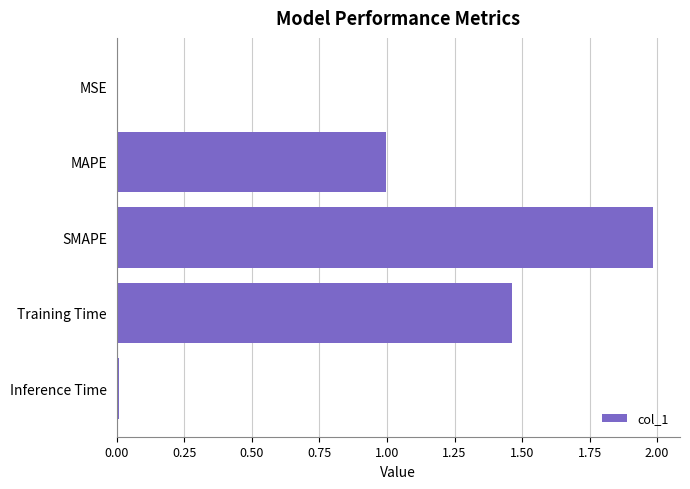

Count the number of data series in this chart.

1